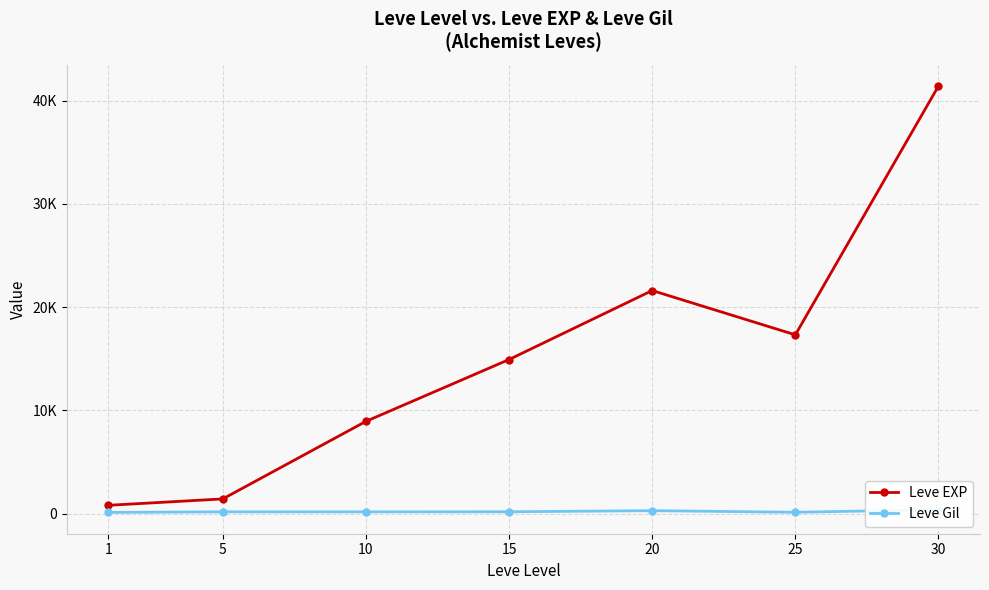

Does the chart have visible grid lines?

Yes